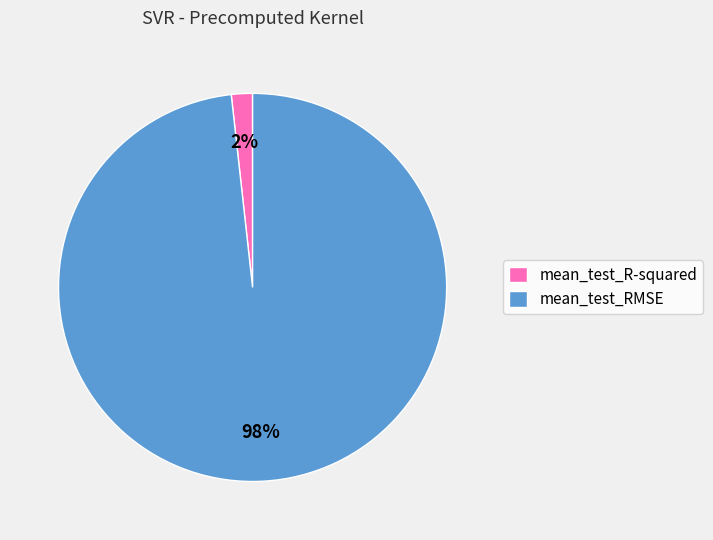

What is the smallest slice in the pie chart?

mean_test_R-squared